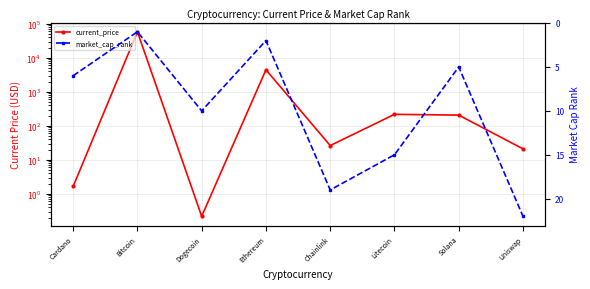

What is the average value of the current_price series?

7870.2